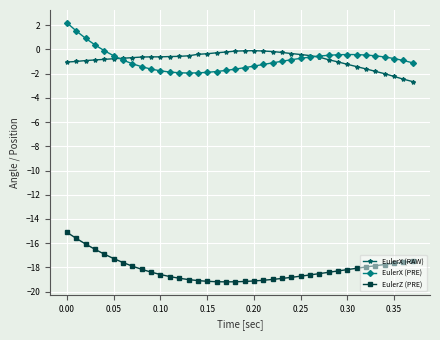

True or false: EulerX (PRE) and EulerZ (PRE) intersect in this chart.

False